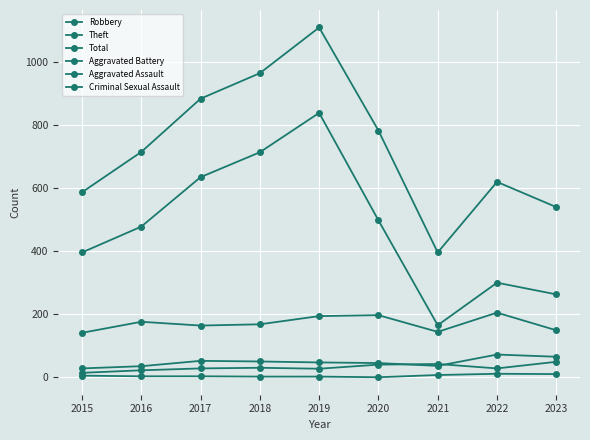

Reading left to right, extract all data points from this chart.

Robbery: 2015=141	2016=176	2017=164	2018=168	2019=194	2020=197	2021=144	2022=205	2023=149
Theft: 2015=396	2016=478	2017=635	2018=714	2019=839	2020=498	2021=165	2022=300	2023=263
Total: 2015=587	2016=715	2017=884	2018=965	2019=1110	2020=783	2021=396	2022=620	2023=540
Aggravated Battery: 2015=28	2016=35	2017=52	2018=50	2019=47	2020=45	2021=36	2022=72	2023=65
Aggravated Assault: 2015=14	2016=22	2017=28	2018=30	2019=27	2020=40	2021=42	2022=28	2023=49
Criminal Sexual Assault: 2015=5	2016=3	2017=3	2018=2	2019=2	2020=0	2021=7	2022=11	2023=10